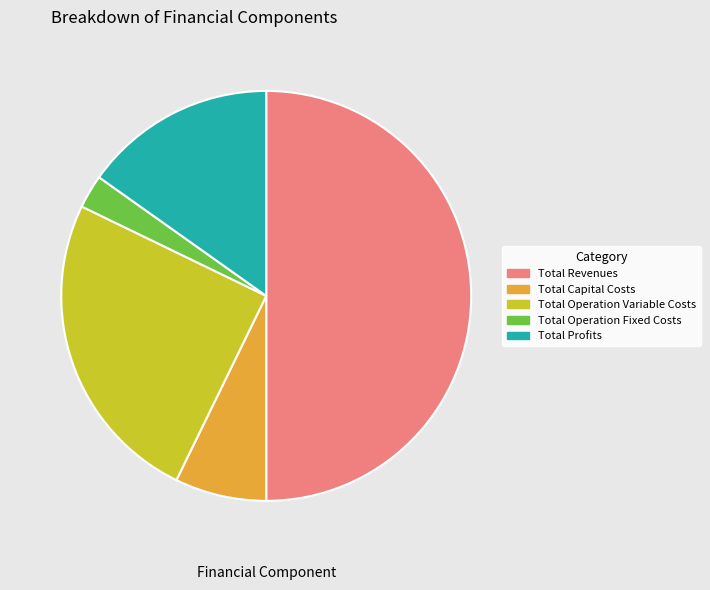

Do Total Operation Variable Costs and Total Operation Fixed Costs together represent more than half of the pie?

No